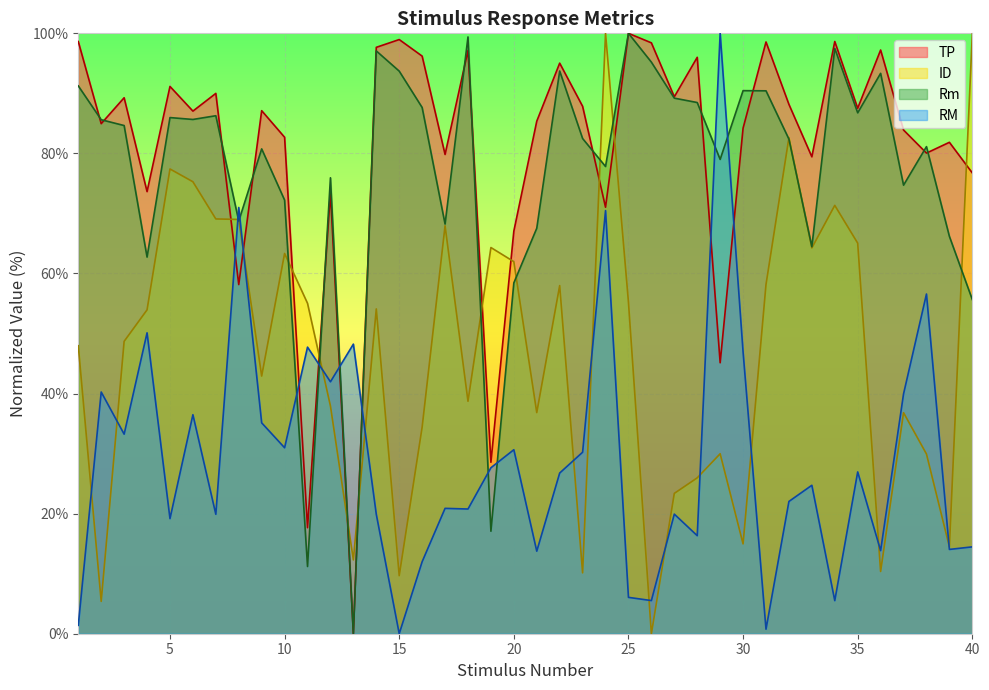

Which series has the largest total across all categories?

TP